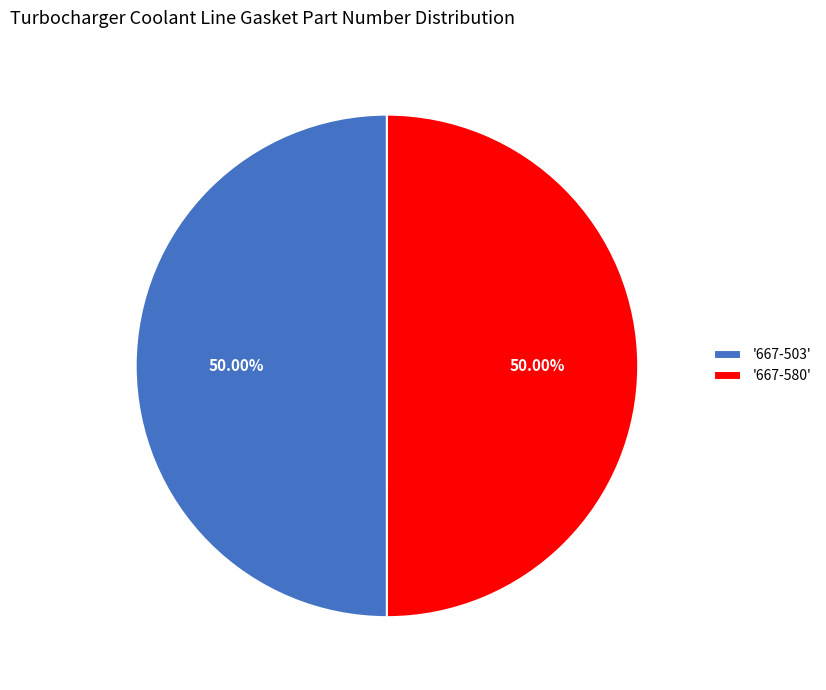

What is the ratio of the value at '667-503' to the value at '667-580'?

1.0